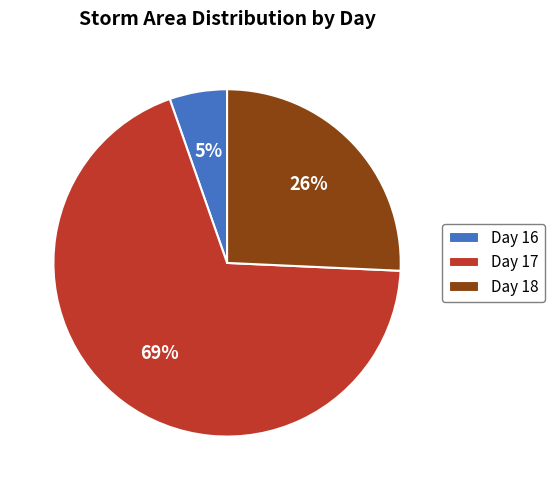

Rank the categories by value from highest to lowest.

Day 17, Day 18, Day 16